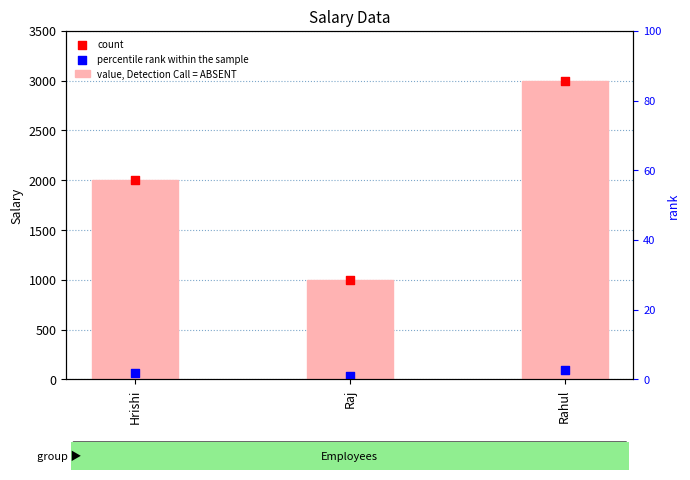

At how many categories does at least one series exceed 744?

3